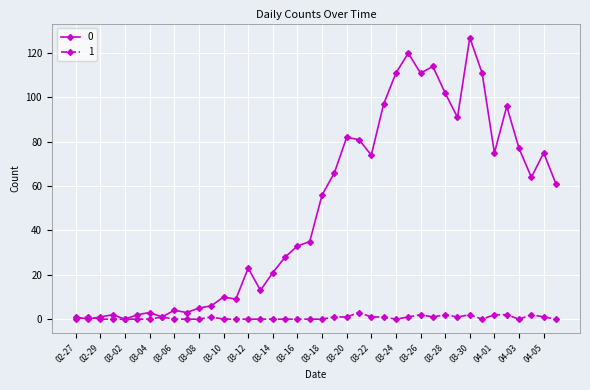

What is the maximum value shown in the chart?

127